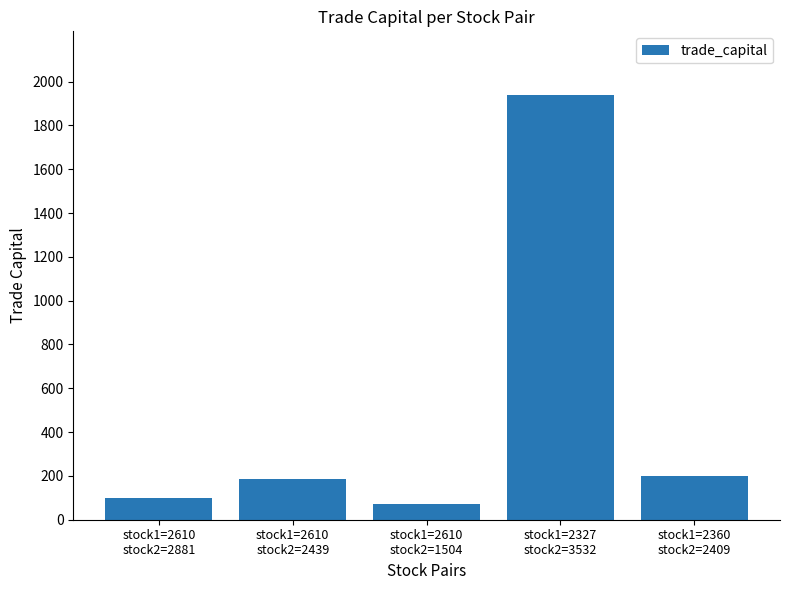

At which label does the data first exceed 183?

stock1=2610
stock2=2439